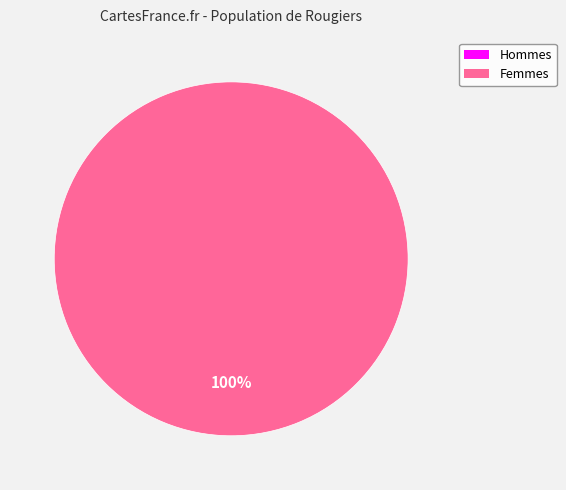

How many slices are in this pie chart?

2